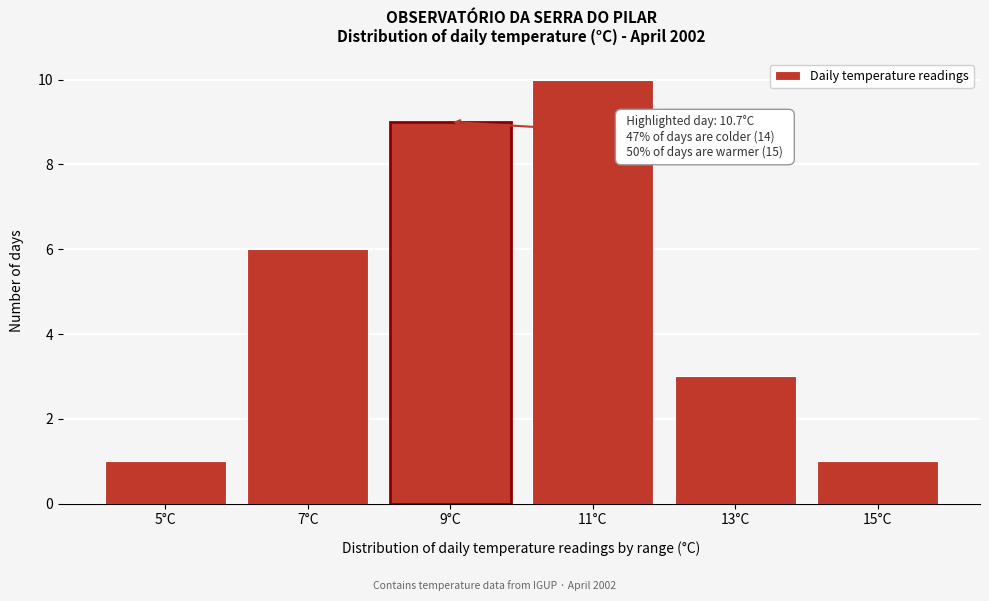

Reading left to right, what are all the values shown in this chart?

5°C=1	7°C=6	9°C=9	11°C=10	13°C=3	15°C=1